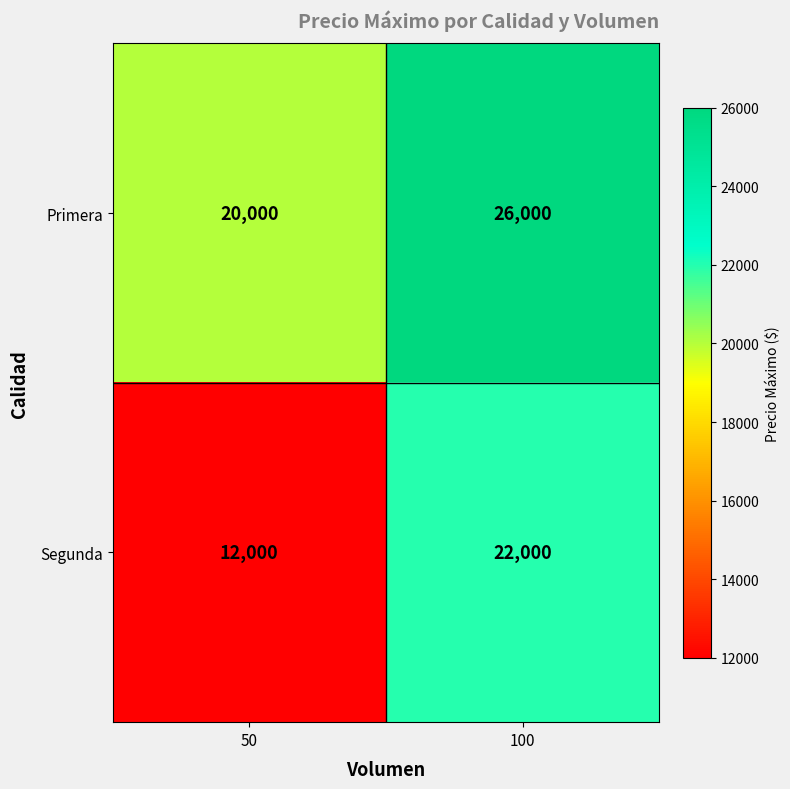

True or false: Primera has a value of 20000 at 50.

True